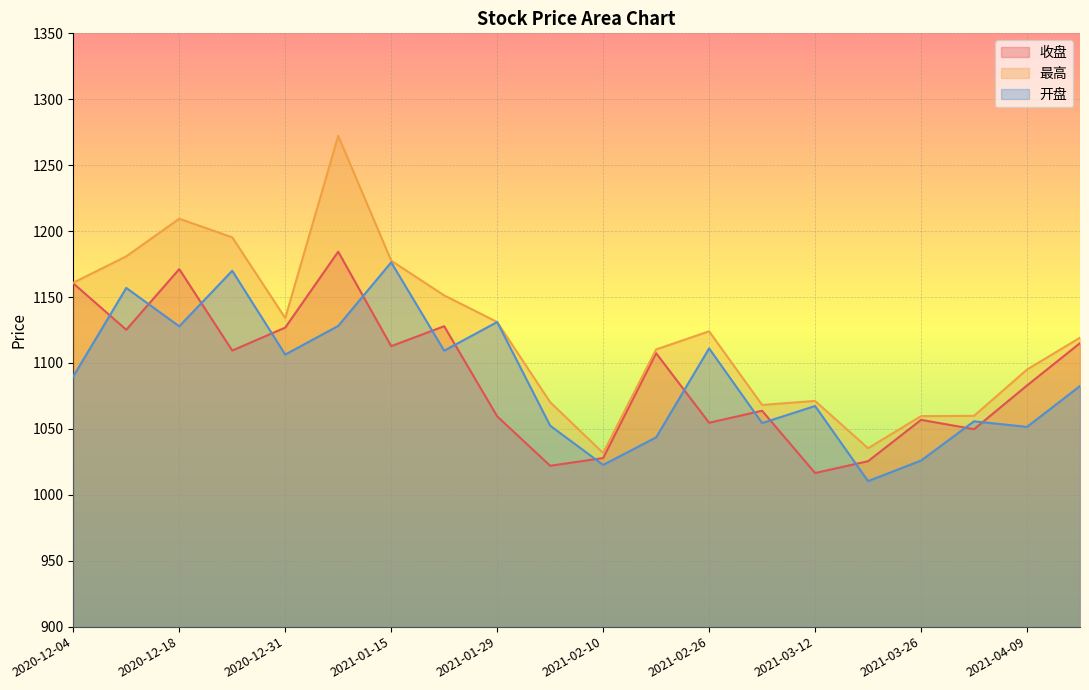

What is the spread (max minus min) of values at 2021-03-05?

13.8